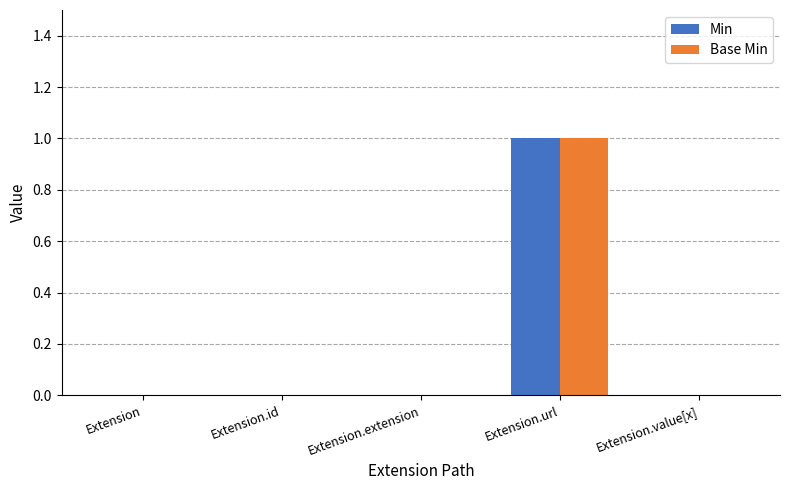

Is it true that Base Min equals -1 at Extension.value[x]?

False